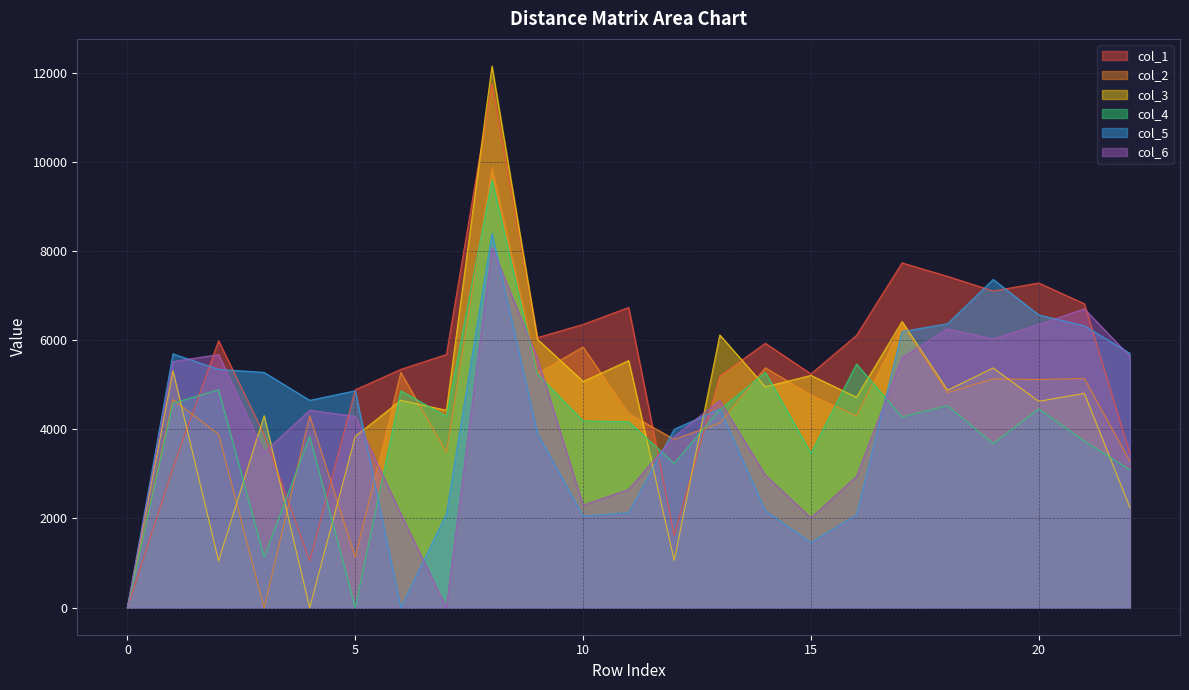

The col_3 series shows 1910.9 at 17. True or false?

False